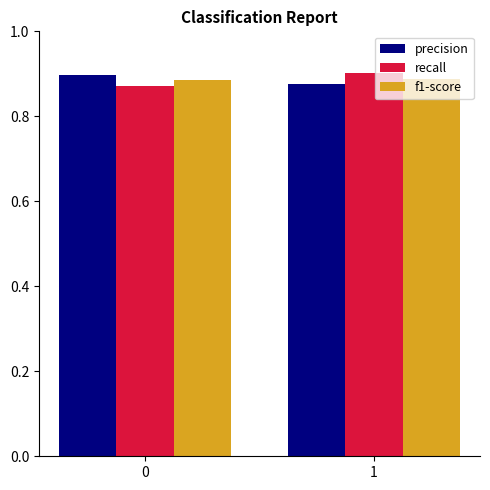

What are all the series names shown in the legend?

precision, recall, f1-score